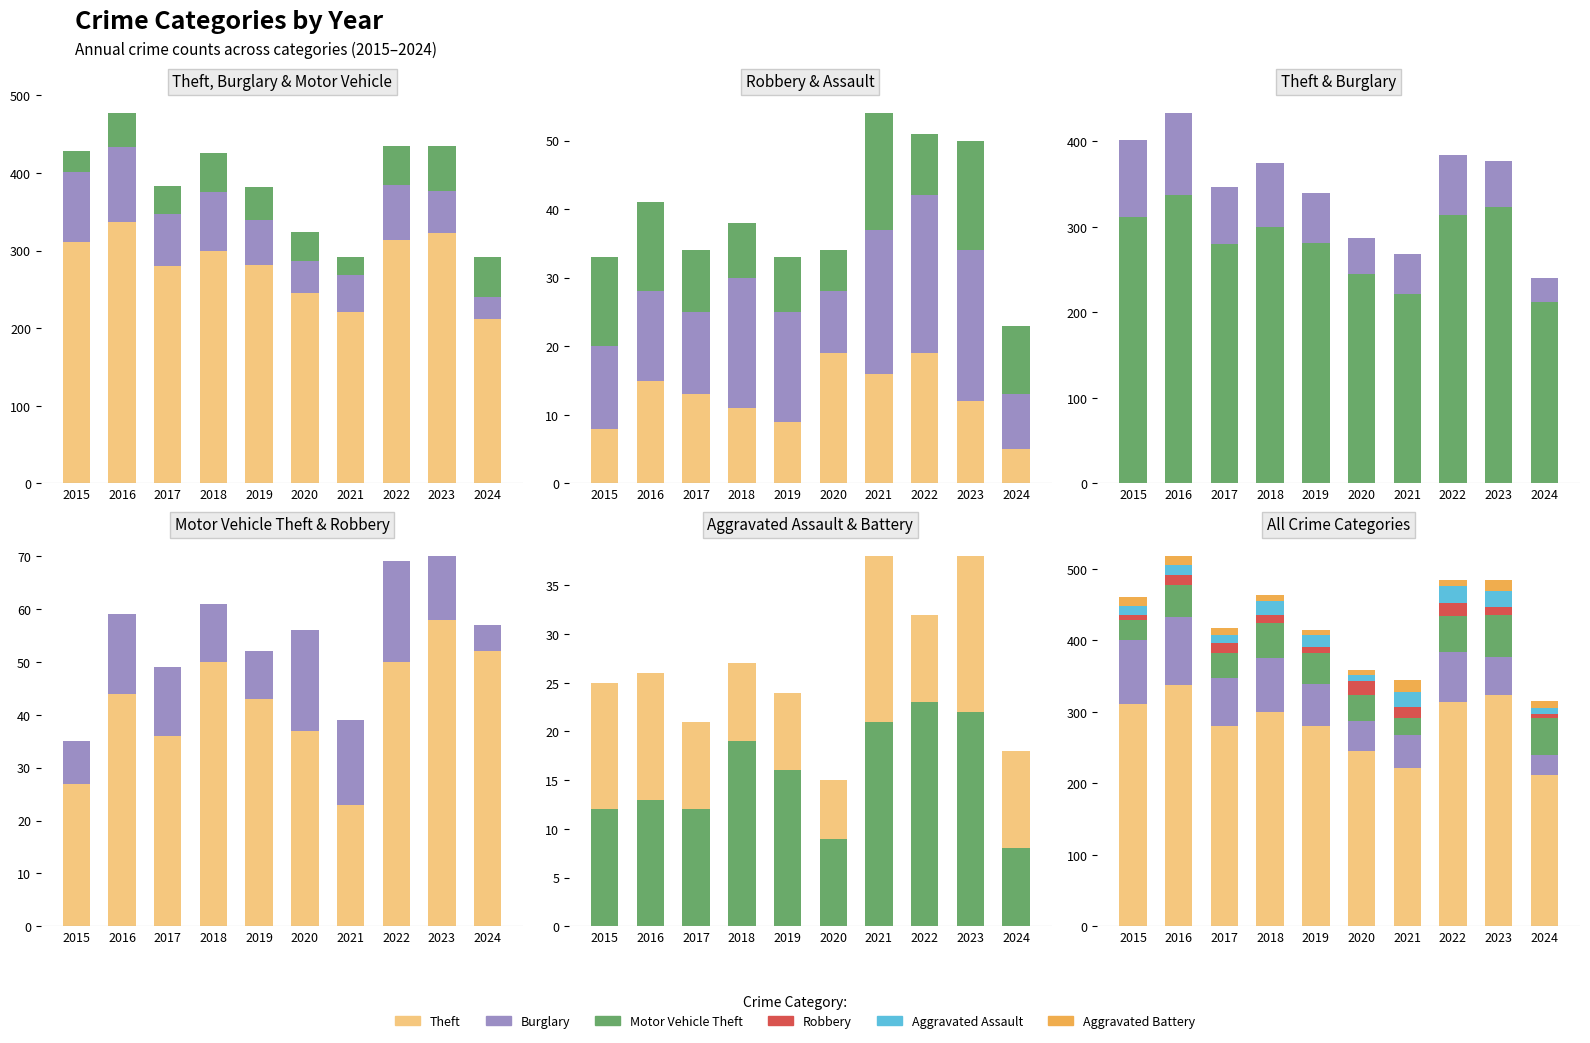

True or false: Motor Vehicle Theft has a value of 33 at 2018.

False